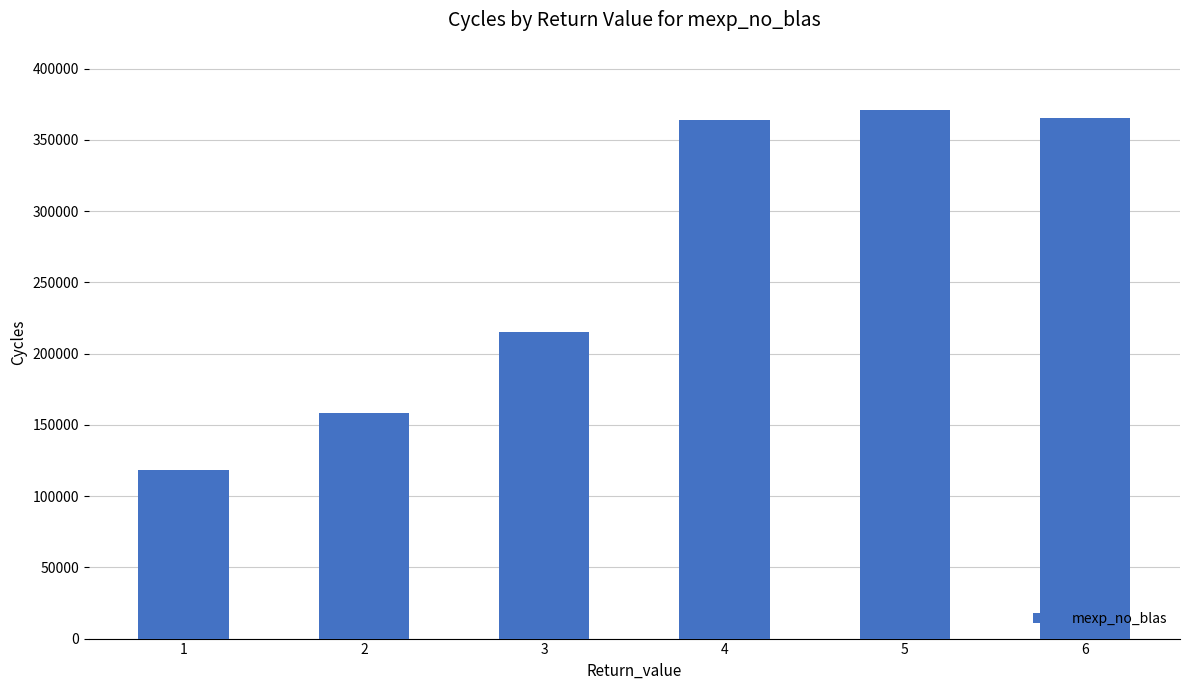

Are the bars horizontal?

No